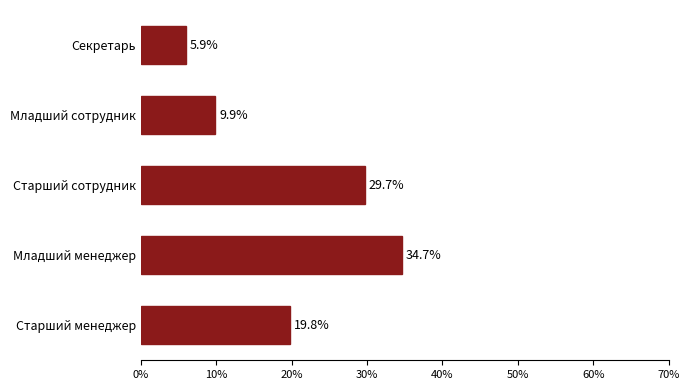

The value at Старший менеджер is 9.6. True or false?

False